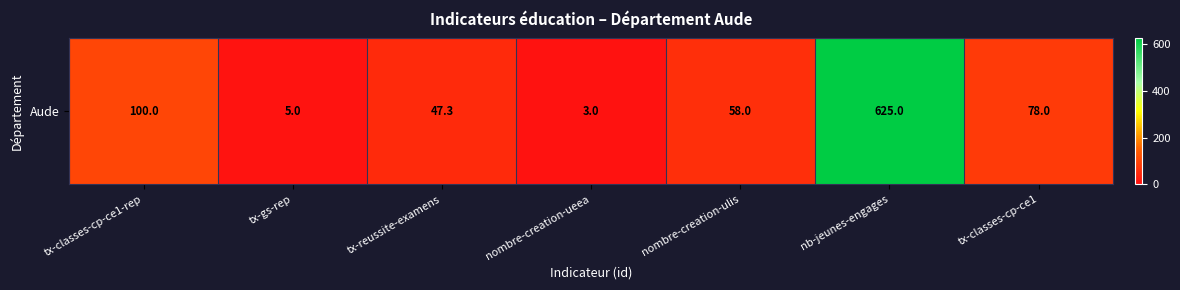

The chart shows a value of 7.1 at tx-gs-rep. True or false?

False